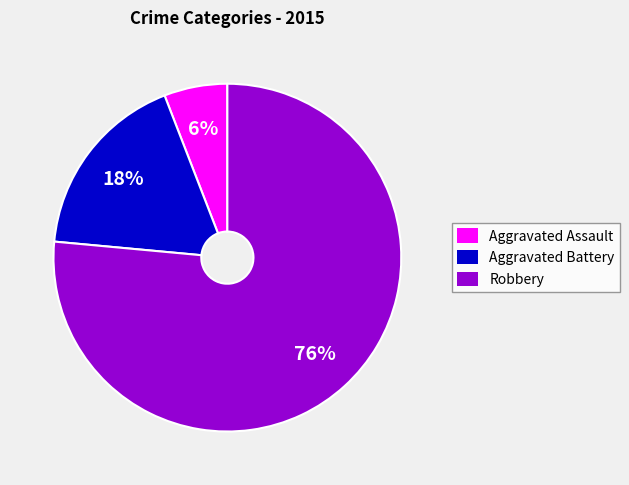

How many slices are in this pie chart?

3